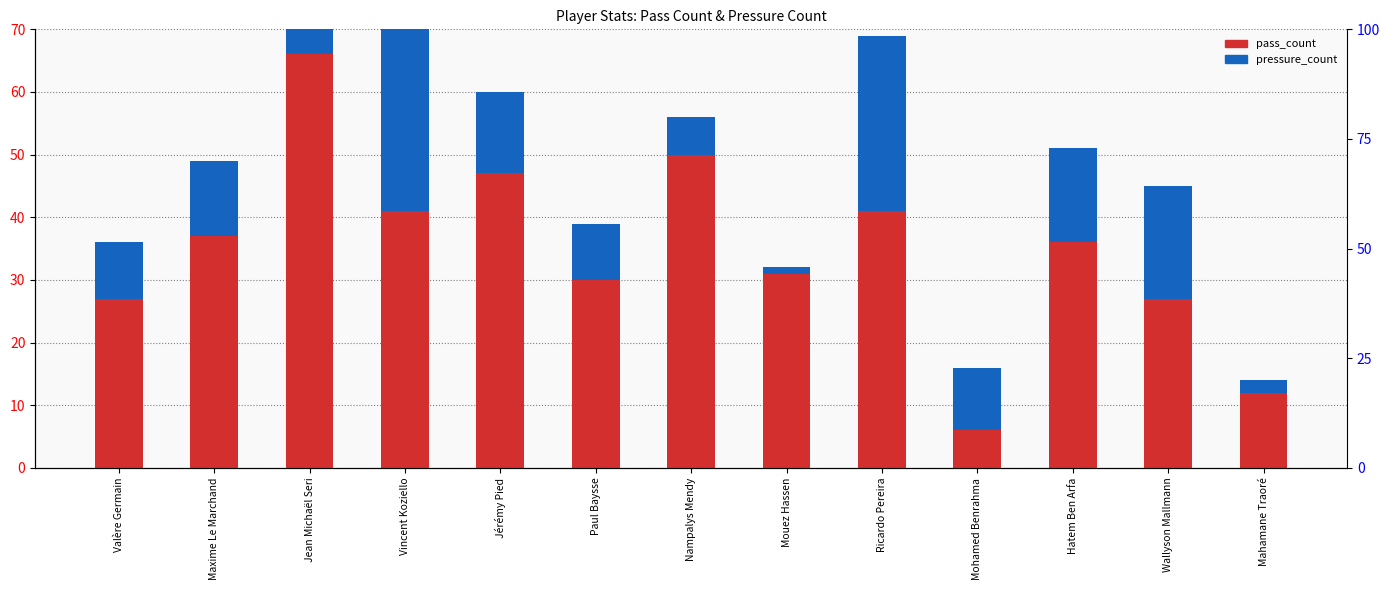

List the series in order of their overall mean, lowest first.

pressure_count, pass_count